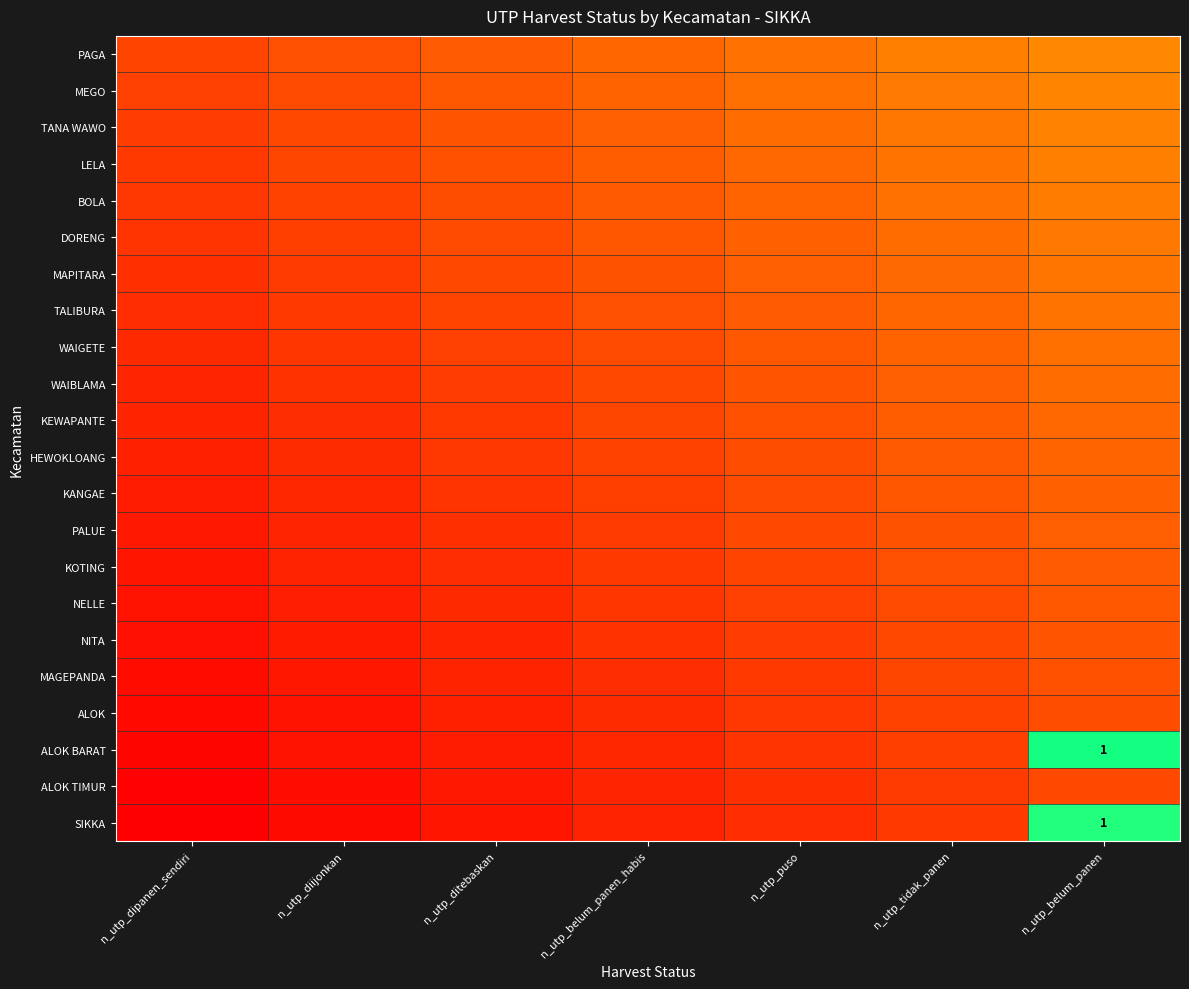

At which category is the sum across all series the highest?

n_utp_belum_panen